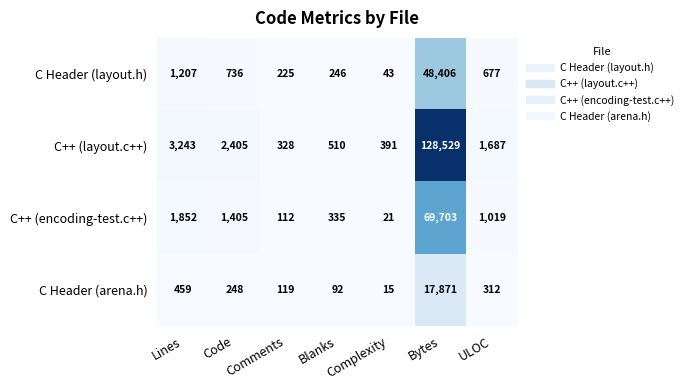

Which series has the largest range (max minus min)?

C++ (layout.c++)